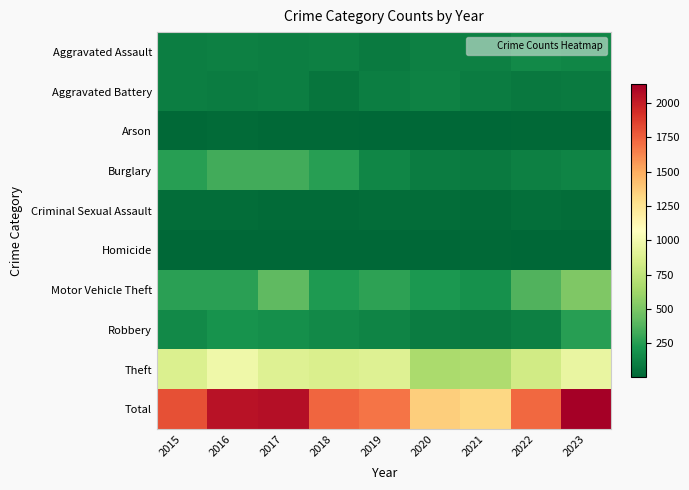

At which category does the chart reach its peak across all series?

2023